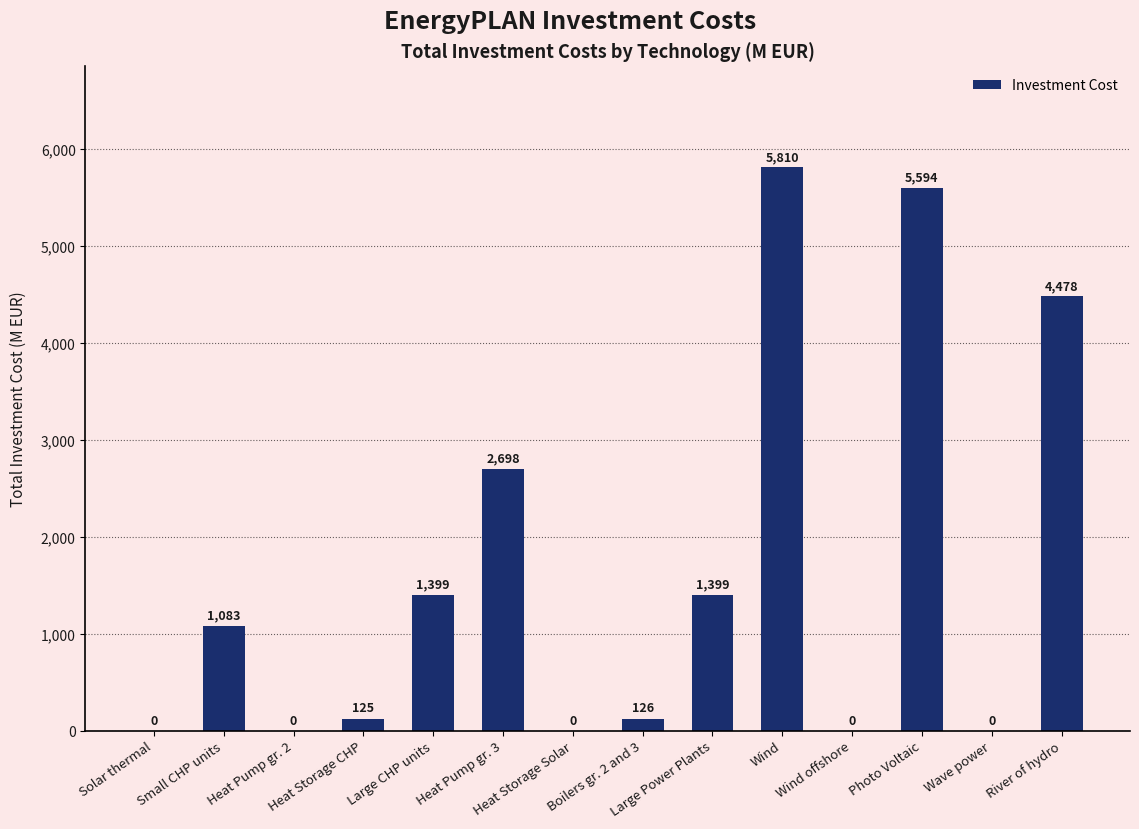

What is the average value?

1622